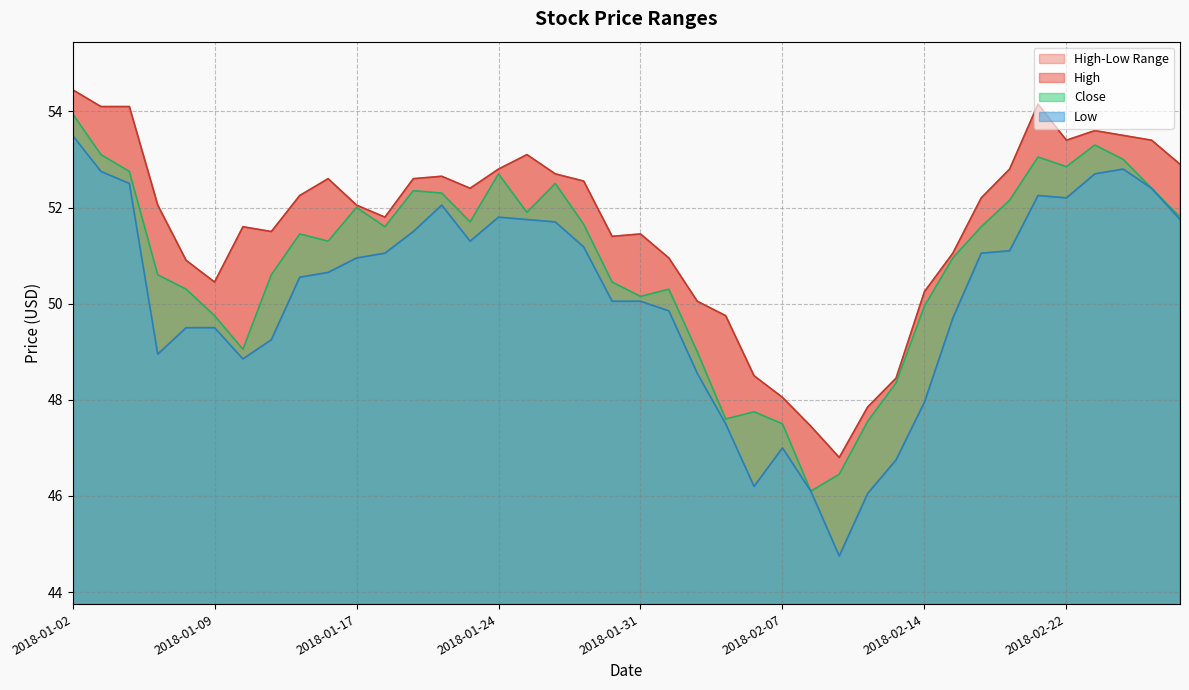

At which label does High reach its peak?

2018-01-02